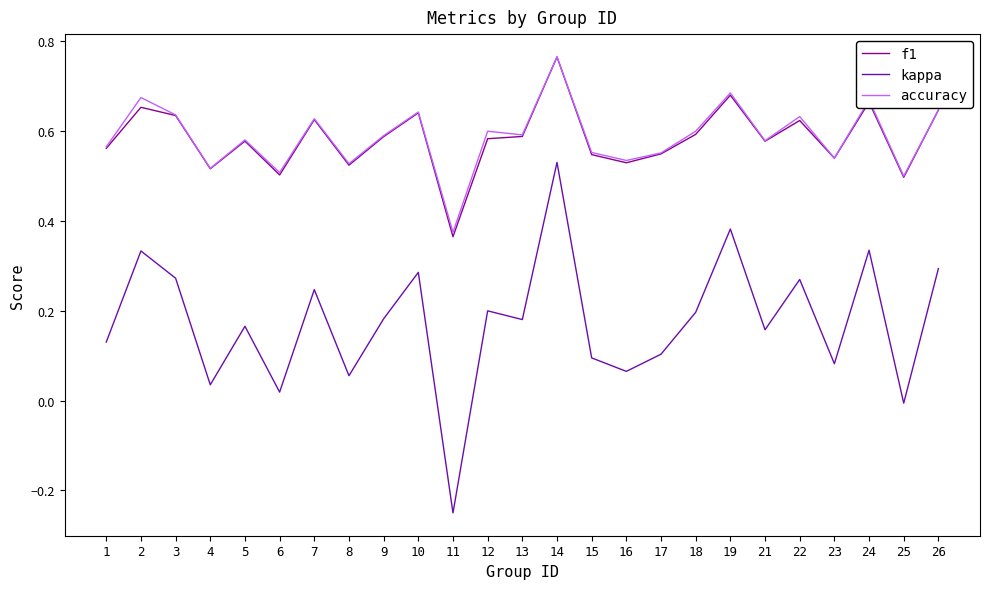

True or false: accuracy has a value of 0.5 at 6.

True